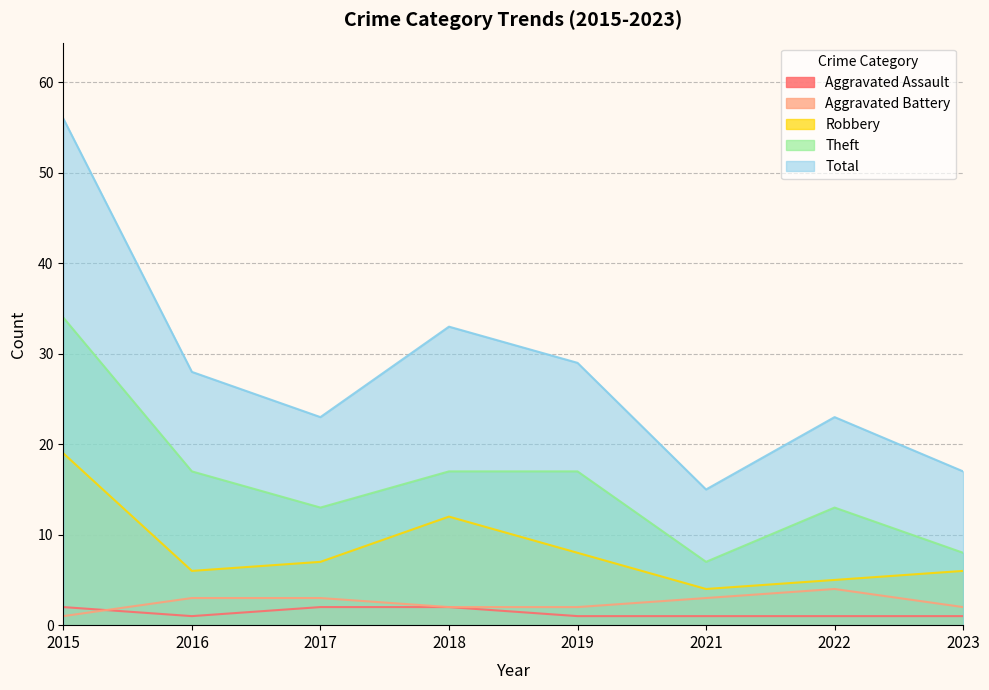

The Aggravated Assault series shows 2 at 2017. True or false?

True